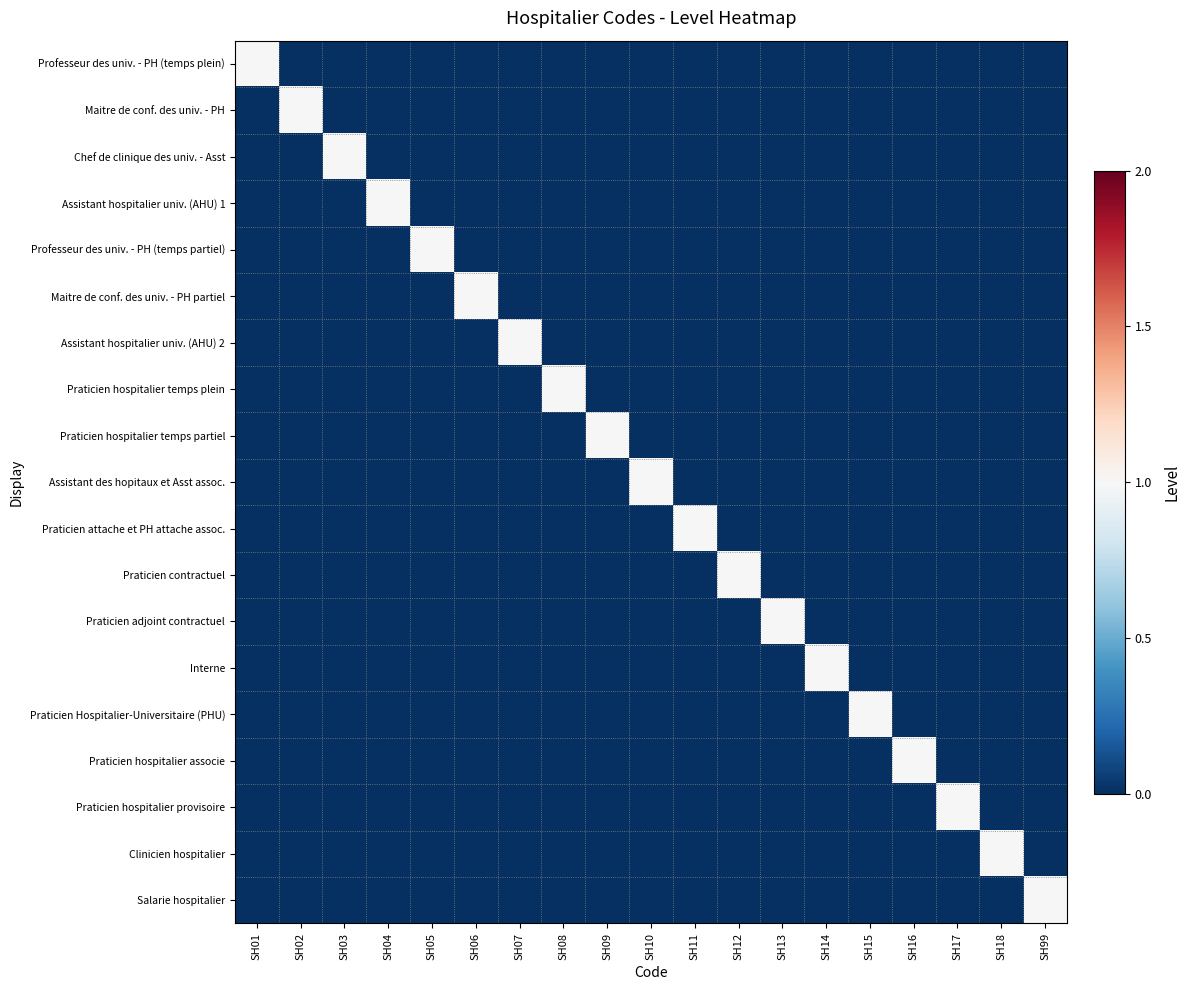

Reading right to left, transcribe all the data shown in this chart.

Professeur des univ. - PH (temps plein): SH99=0	SH18=0	SH17=0	SH16=0	SH15=0	SH14=0	SH13=0	SH12=0	SH11=0	SH10=0	SH09=0	SH08=0	SH07=0	SH06=0	SH05=0	SH04=0	SH03=0	SH02=0	SH01=1
Maitre de conf. des univ. - PH: SH99=0	SH18=0	SH17=0	SH16=0	SH15=0	SH14=0	SH13=0	SH12=0	SH11=0	SH10=0	SH09=0	SH08=0	SH07=0	SH06=0	SH05=0	SH04=0	SH03=0	SH02=1	SH01=0
Chef de clinique des univ. - Asst: SH99=0	SH18=0	SH17=0	SH16=0	SH15=0	SH14=0	SH13=0	SH12=0	SH11=0	SH10=0	SH09=0	SH08=0	SH07=0	SH06=0	SH05=0	SH04=0	SH03=1	SH02=0	SH01=0
Assistant hospitalier univ. (AHU) 1: SH99=0	SH18=0	SH17=0	SH16=0	SH15=0	SH14=0	SH13=0	SH12=0	SH11=0	SH10=0	SH09=0	SH08=0	SH07=0	SH06=0	SH05=0	SH04=1	SH03=0	SH02=0	SH01=0
Professeur des univ. - PH (temps partiel): SH99=0	SH18=0	SH17=0	SH16=0	SH15=0	SH14=0	SH13=0	SH12=0	SH11=0	SH10=0	SH09=0	SH08=0	SH07=0	SH06=0	SH05=1	SH04=0	SH03=0	SH02=0	SH01=0
Maitre de conf. des univ. - PH partiel: SH99=0	SH18=0	SH17=0	SH16=0	SH15=0	SH14=0	SH13=0	SH12=0	SH11=0	SH10=0	SH09=0	SH08=0	SH07=0	SH06=1	SH05=0	SH04=0	SH03=0	SH02=0	SH01=0
Assistant hospitalier univ. (AHU) 2: SH99=0	SH18=0	SH17=0	SH16=0	SH15=0	SH14=0	SH13=0	SH12=0	SH11=0	SH10=0	SH09=0	SH08=0	SH07=1	SH06=0	SH05=0	SH04=0	SH03=0	SH02=0	SH01=0
Praticien hospitalier temps plein: SH99=0	SH18=0	SH17=0	SH16=0	SH15=0	SH14=0	SH13=0	SH12=0	SH11=0	SH10=0	SH09=0	SH08=1	SH07=0	SH06=0	SH05=0	SH04=0	SH03=0	SH02=0	SH01=0
Praticien hospitalier temps partiel: SH99=0	SH18=0	SH17=0	SH16=0	SH15=0	SH14=0	SH13=0	SH12=0	SH11=0	SH10=0	SH09=1	SH08=0	SH07=0	SH06=0	SH05=0	SH04=0	SH03=0	SH02=0	SH01=0
Assistant des hopitaux et Asst assoc.: SH99=0	SH18=0	SH17=0	SH16=0	SH15=0	SH14=0	SH13=0	SH12=0	SH11=0	SH10=1	SH09=0	SH08=0	SH07=0	SH06=0	SH05=0	SH04=0	SH03=0	SH02=0	SH01=0
Praticien attache et PH attache assoc.: SH99=0	SH18=0	SH17=0	SH16=0	SH15=0	SH14=0	SH13=0	SH12=0	SH11=1	SH10=0	SH09=0	SH08=0	SH07=0	SH06=0	SH05=0	SH04=0	SH03=0	SH02=0	SH01=0
Praticien contractuel: SH99=0	SH18=0	SH17=0	SH16=0	SH15=0	SH14=0	SH13=0	SH12=1	SH11=0	SH10=0	SH09=0	SH08=0	SH07=0	SH06=0	SH05=0	SH04=0	SH03=0	SH02=0	SH01=0
Praticien adjoint contractuel: SH99=0	SH18=0	SH17=0	SH16=0	SH15=0	SH14=0	SH13=1	SH12=0	SH11=0	SH10=0	SH09=0	SH08=0	SH07=0	SH06=0	SH05=0	SH04=0	SH03=0	SH02=0	SH01=0
Interne: SH99=0	SH18=0	SH17=0	SH16=0	SH15=0	SH14=1	SH13=0	SH12=0	SH11=0	SH10=0	SH09=0	SH08=0	SH07=0	SH06=0	SH05=0	SH04=0	SH03=0	SH02=0	SH01=0
Praticien Hospitalier-Universitaire (PHU): SH99=0	SH18=0	SH17=0	SH16=0	SH15=1	SH14=0	SH13=0	SH12=0	SH11=0	SH10=0	SH09=0	SH08=0	SH07=0	SH06=0	SH05=0	SH04=0	SH03=0	SH02=0	SH01=0
Praticien hospitalier associe: SH99=0	SH18=0	SH17=0	SH16=1	SH15=0	SH14=0	SH13=0	SH12=0	SH11=0	SH10=0	SH09=0	SH08=0	SH07=0	SH06=0	SH05=0	SH04=0	SH03=0	SH02=0	SH01=0
Praticien hospitalier provisoire: SH99=0	SH18=0	SH17=1	SH16=0	SH15=0	SH14=0	SH13=0	SH12=0	SH11=0	SH10=0	SH09=0	SH08=0	SH07=0	SH06=0	SH05=0	SH04=0	SH03=0	SH02=0	SH01=0
Clinicien hospitalier: SH99=0	SH18=1	SH17=0	SH16=0	SH15=0	SH14=0	SH13=0	SH12=0	SH11=0	SH10=0	SH09=0	SH08=0	SH07=0	SH06=0	SH05=0	SH04=0	SH03=0	SH02=0	SH01=0
Salarie hospitalier: SH99=1	SH18=0	SH17=0	SH16=0	SH15=0	SH14=0	SH13=0	SH12=0	SH11=0	SH10=0	SH09=0	SH08=0	SH07=0	SH06=0	SH05=0	SH04=0	SH03=0	SH02=0	SH01=0